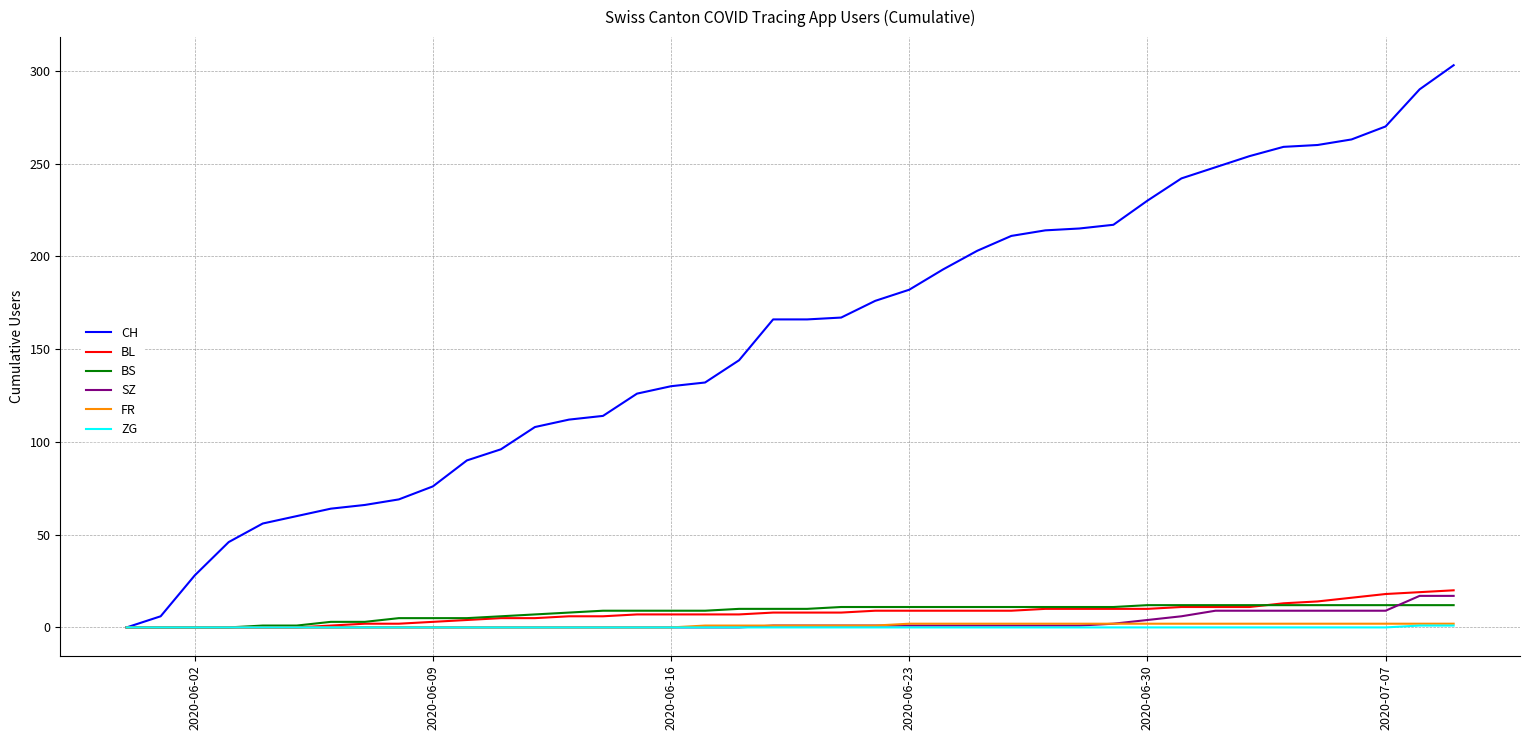

Which series has the largest total across all categories?

CH